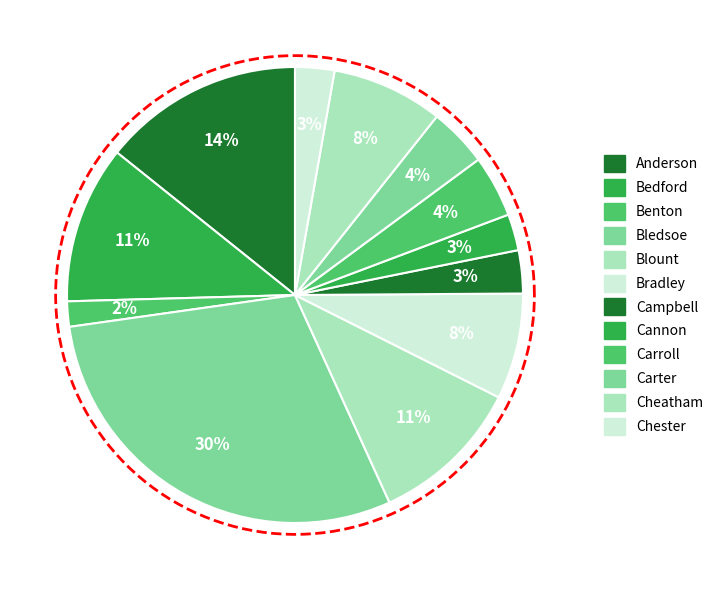

Is it true that Anderson is 14% of the pie?

True